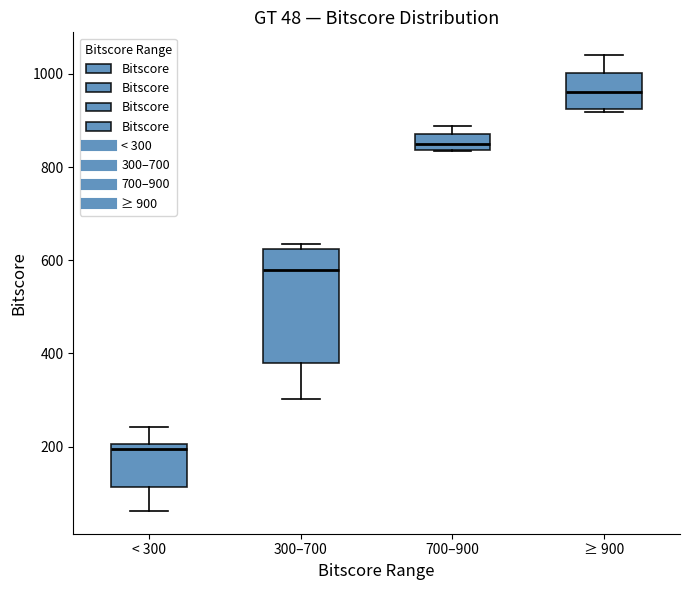

Which box has the highest median line?

≥ 900